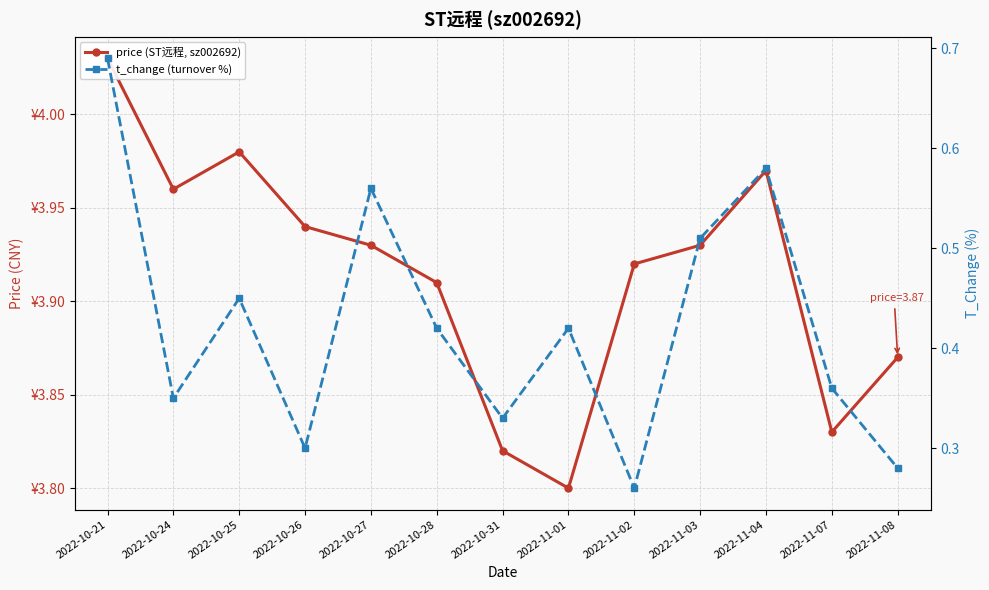

Where is the first local minimum for price (ST远程, sz002692)?

2022-10-24